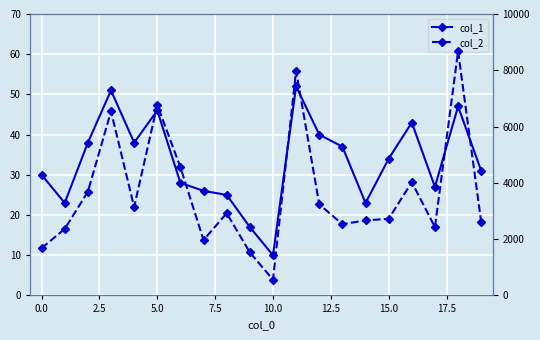

The value of col_1 at 11 is 52. True or false?

True